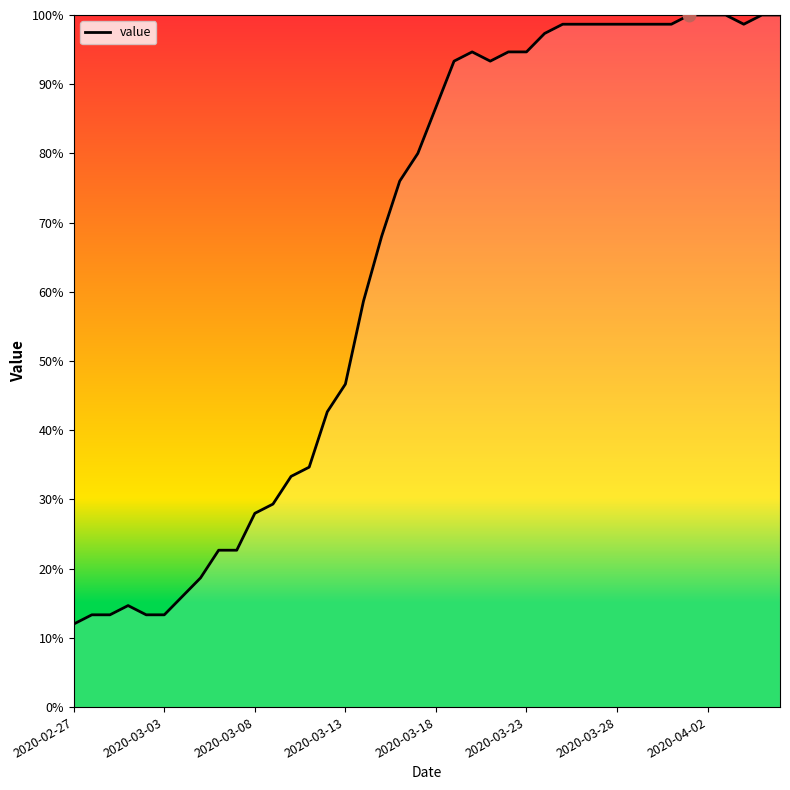

What is the minimum value shown in the chart?

12.0